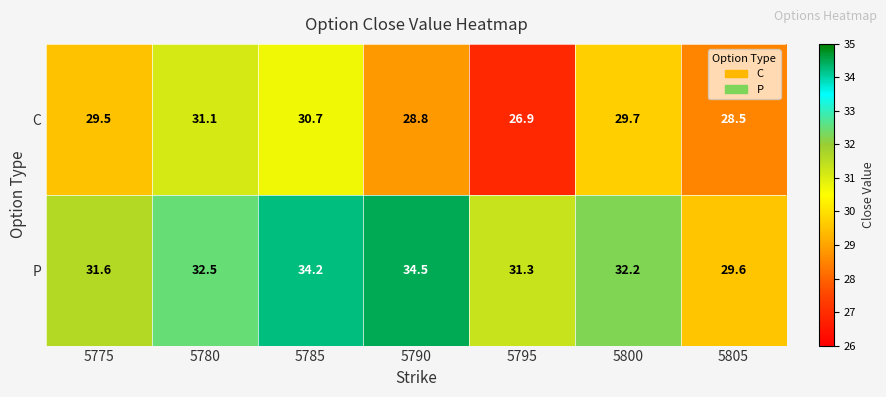

Which series has the largest total across all categories?

P